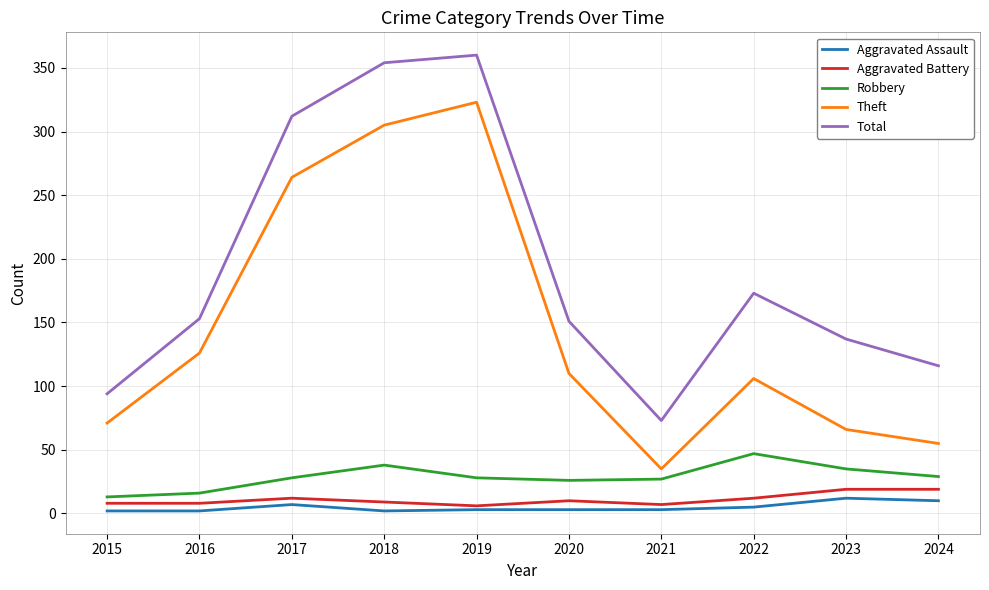

Between 2017 and 2021, which series saw the biggest shift?

Total